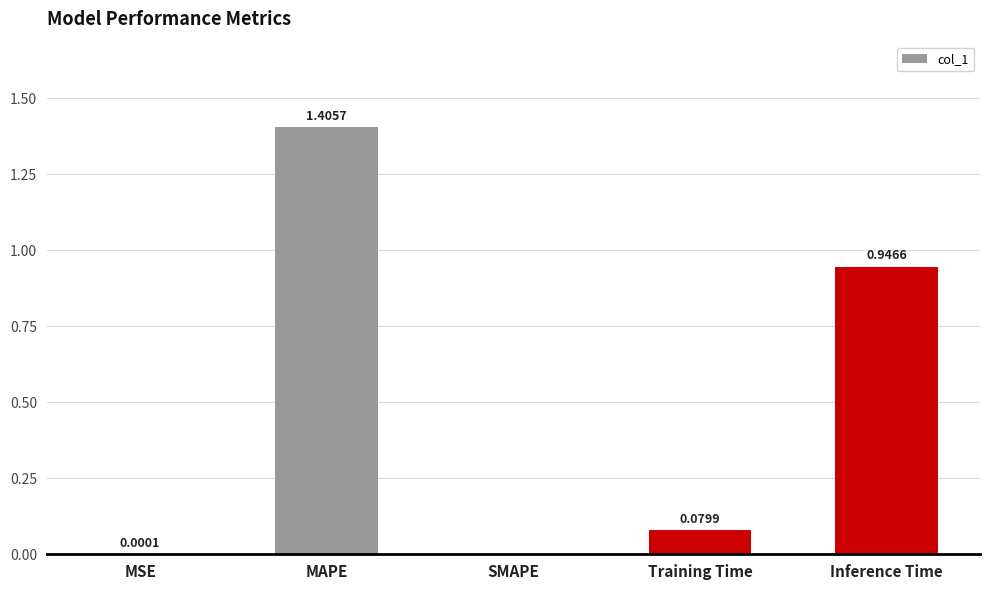

Which category has the highest value across all series?

MAPE